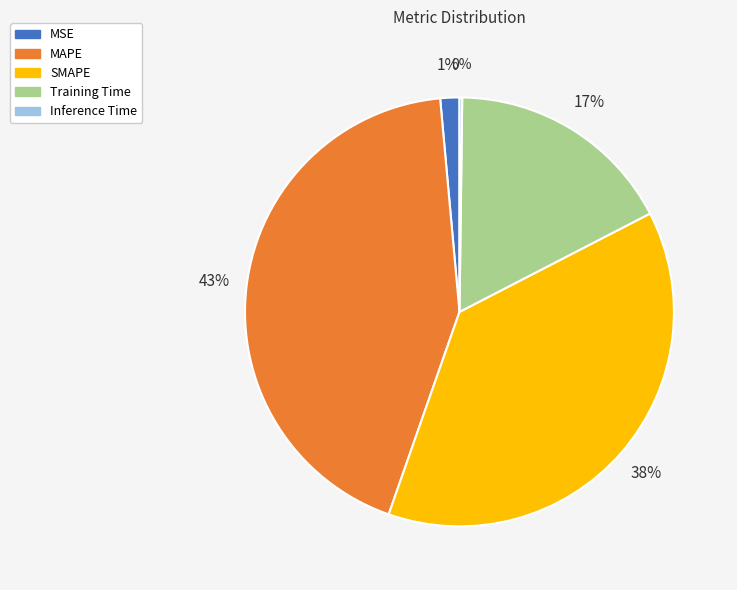

What percentage is the Training Time slice, to the nearest percent?

17%